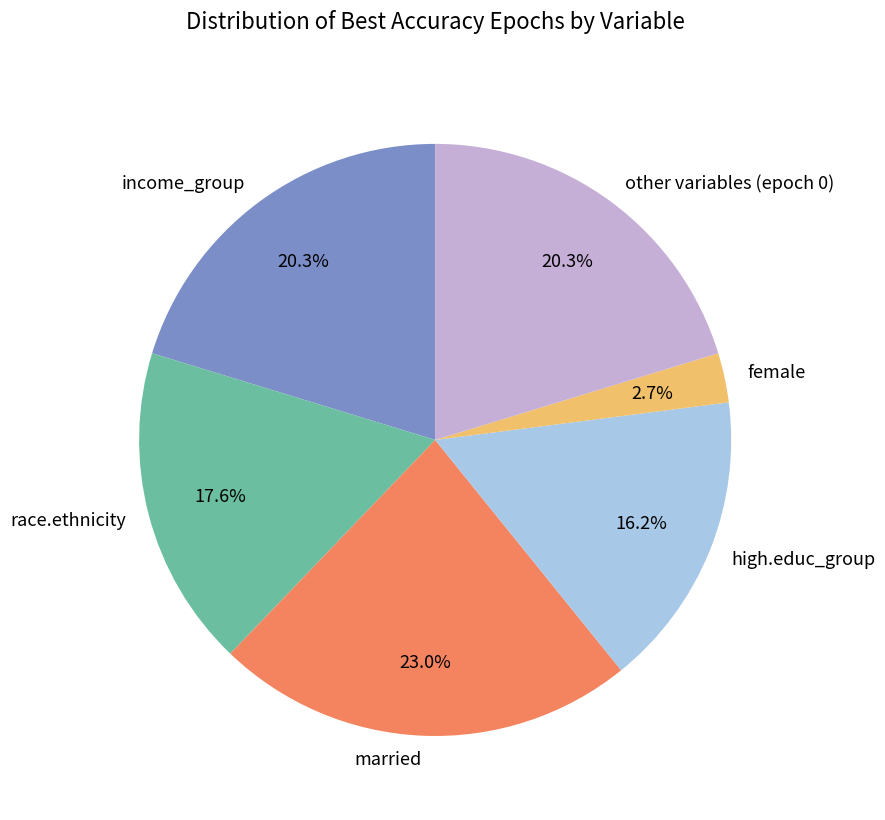

Is race.ethnicity the majority of the pie?

No